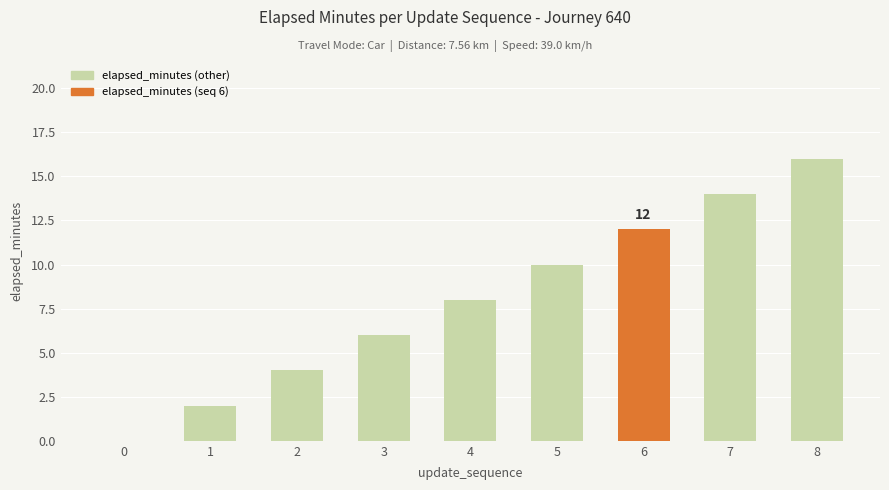

What is the sum of all values?

72